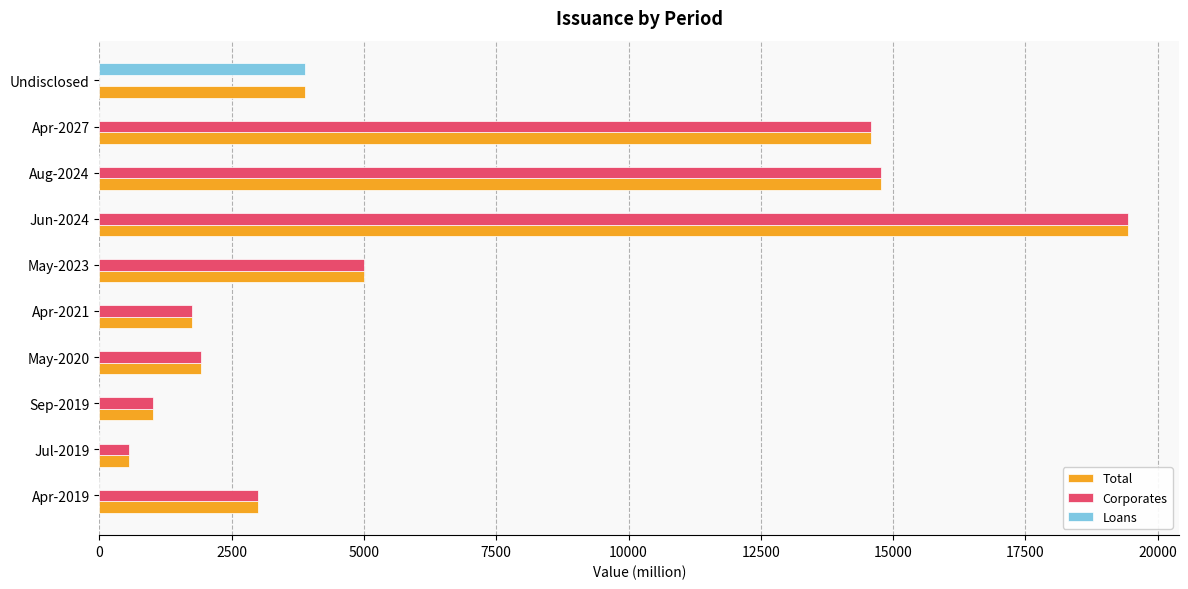

How many positive values does the Corporates series have?

9